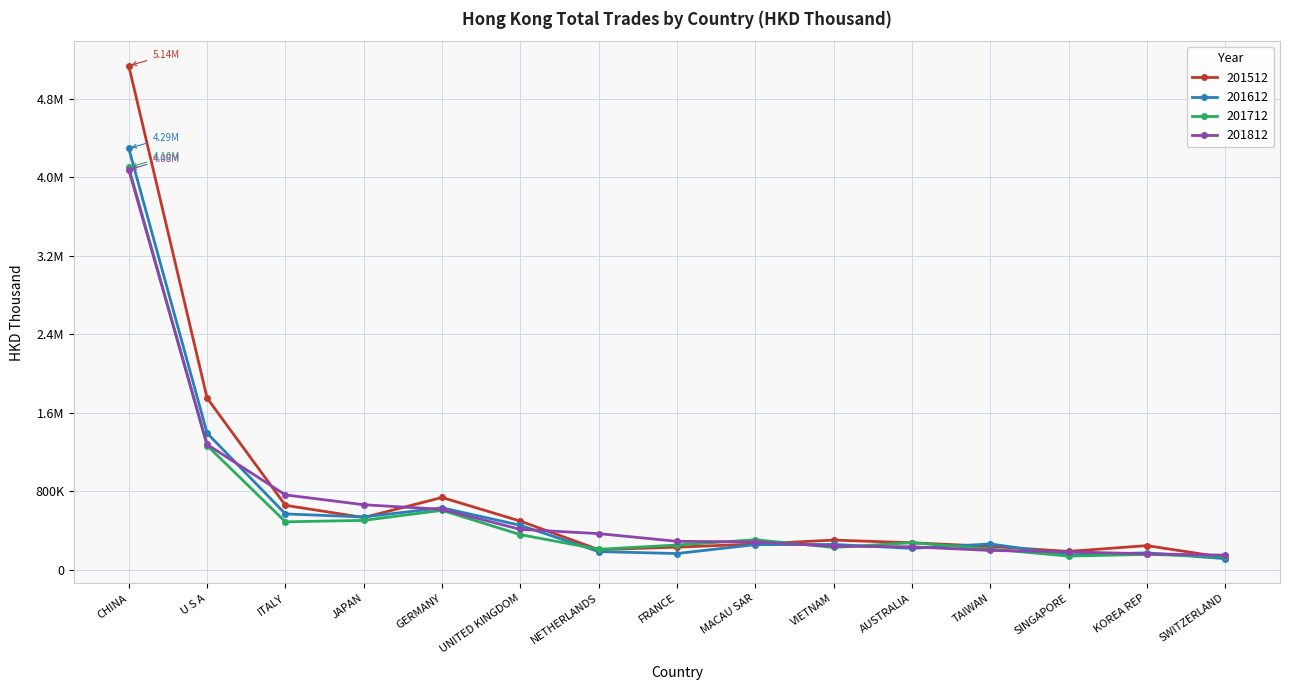

Does the chart have visible grid lines?

Yes